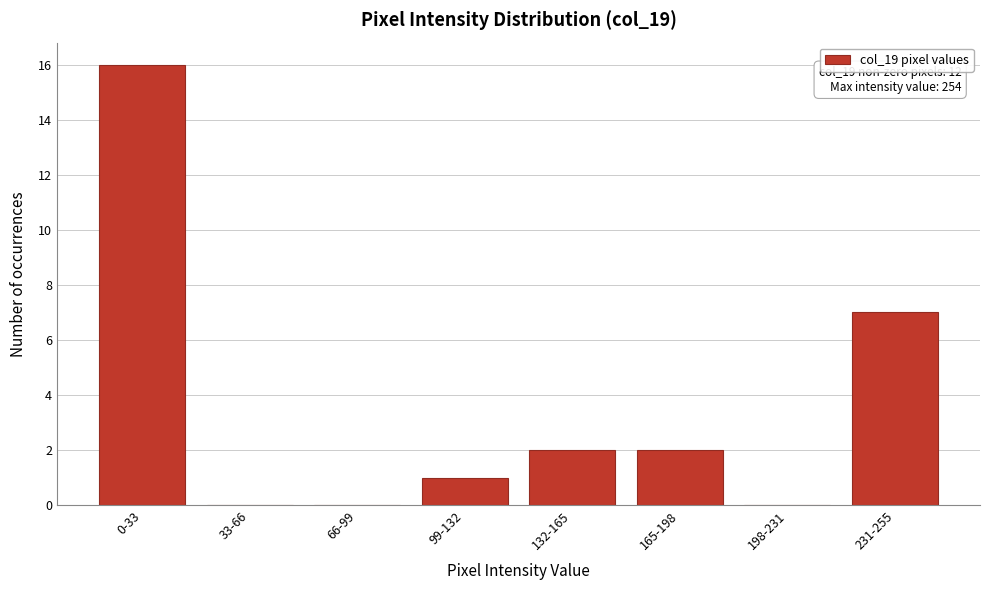

Reading left to right, what are all the values shown in this chart?

0-33=16	33-66=0	66-99=0	99-132=1	132-165=2	165-198=2	198-231=0	231-255=7